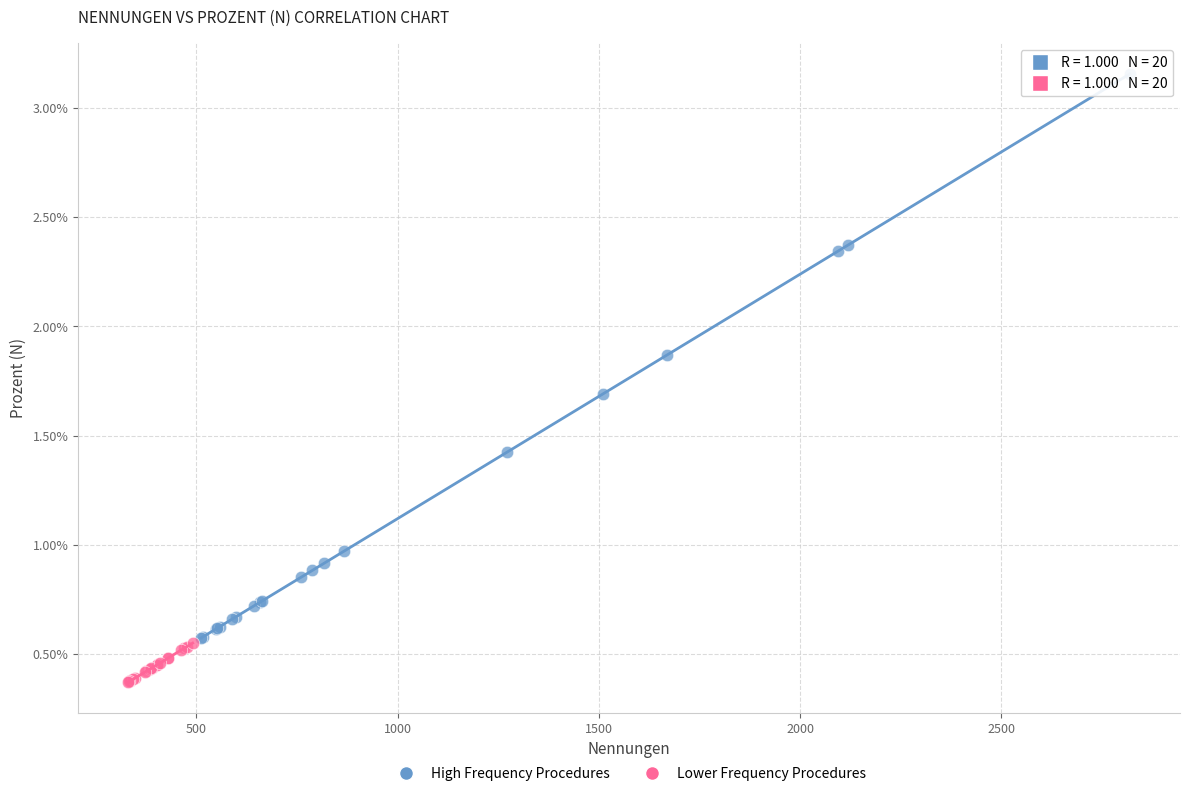

What are all the series names shown in the legend?

High Frequency Procedures, Lower Frequency Procedures